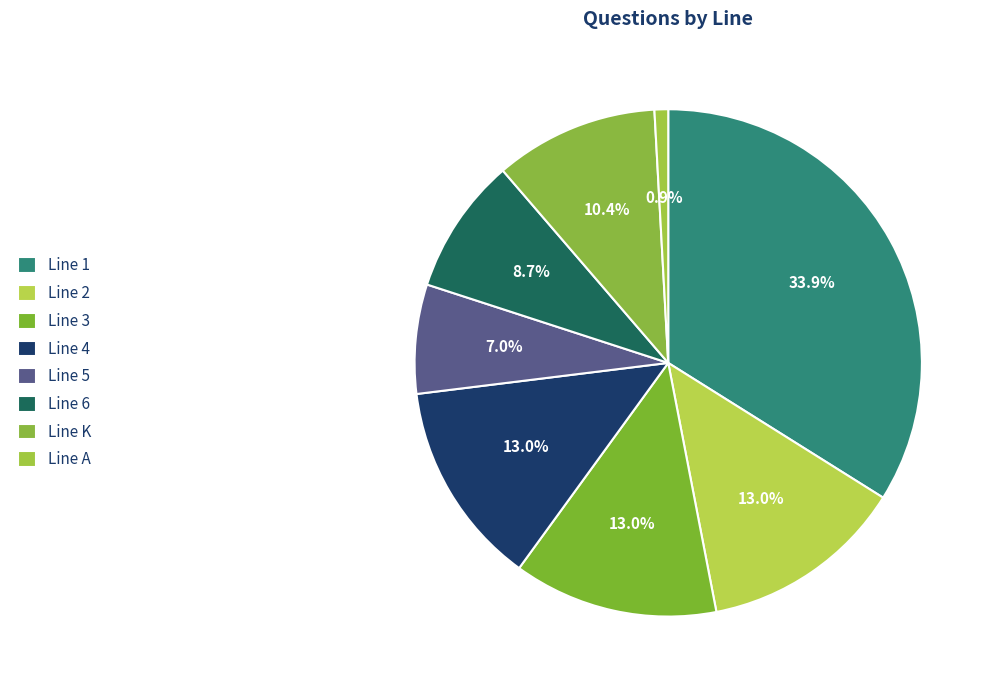

How many segments does this pie chart have?

8